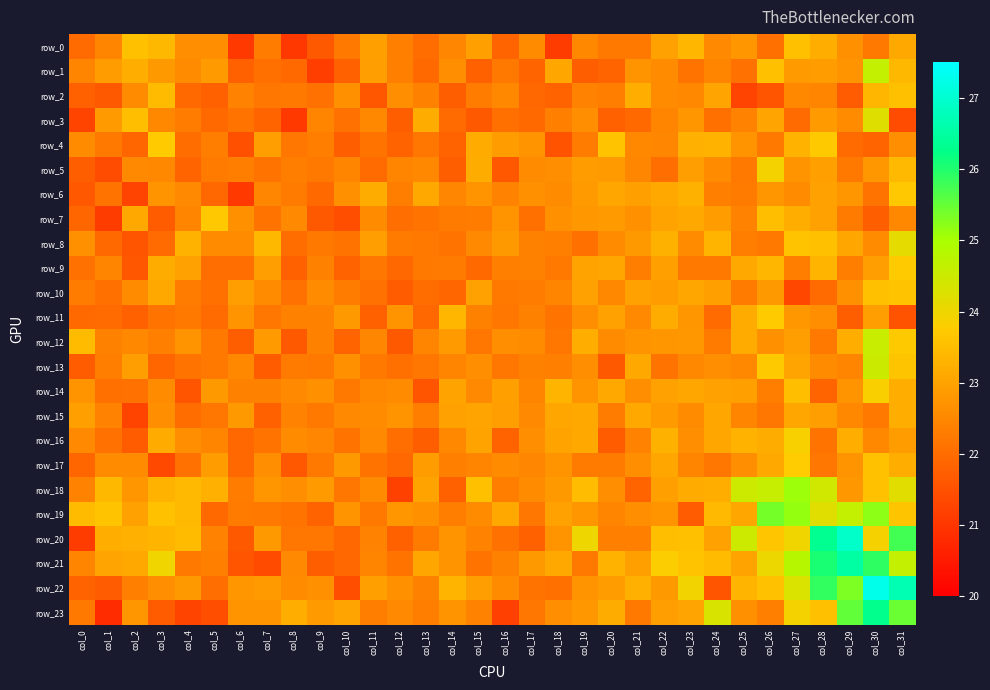

At col_16, list the series in order from smallest to largest.

row_23, row_5, row_16, row_0, row_3, row_20, row_11, row_13, row_10, row_1, row_18, row_9, row_21, row_6, row_2, row_22, row_17, row_12, row_7, row_8, row_4, row_15, row_14, row_19